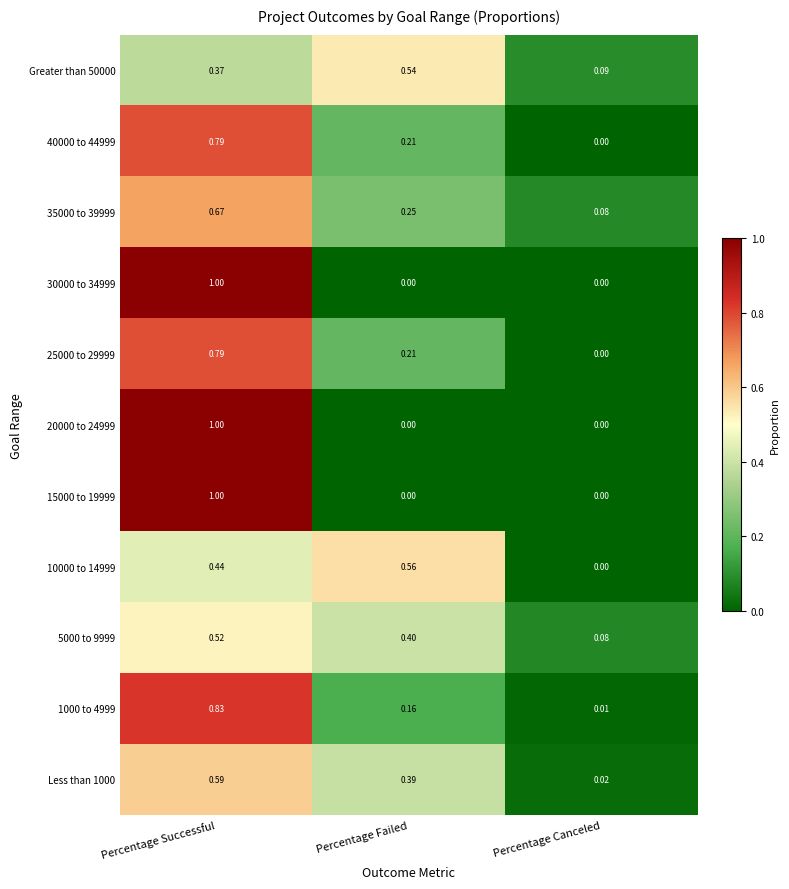

Is the value of 5000 to 9999 at Percentage Canceled greater than the value of 35000 to 39999 at Percentage Successful?

No